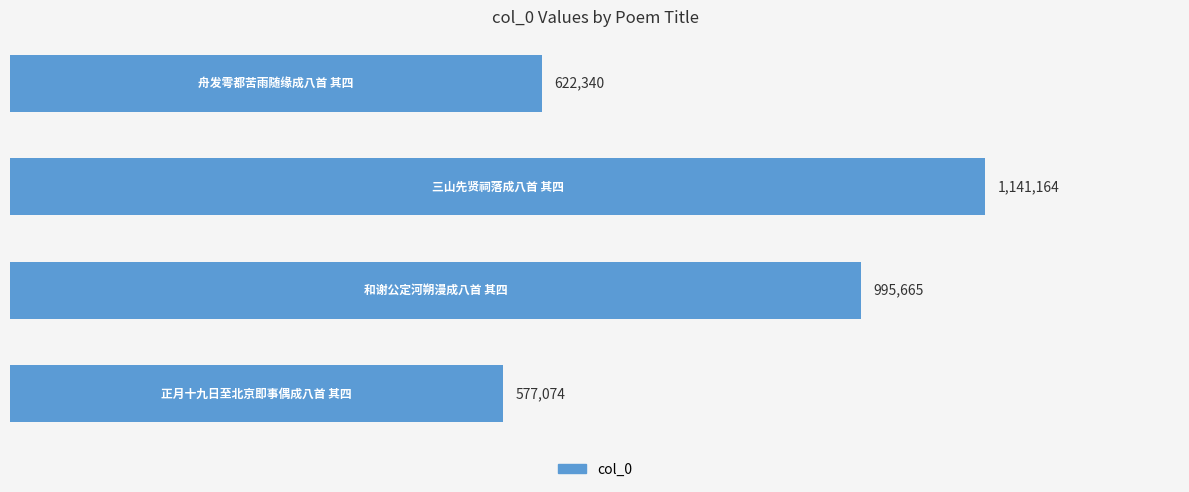

Reading bottom to top, extract all data points from this chart.

577074	995665	1141164	622340